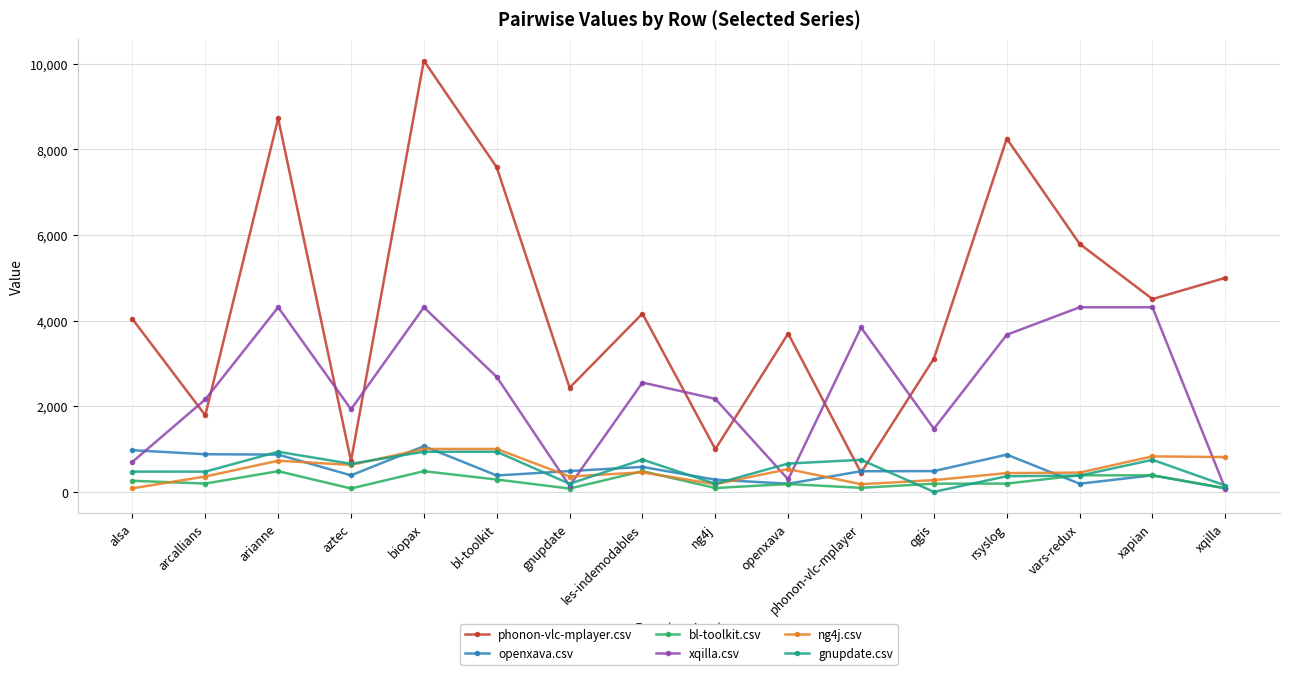

True or false: phonon-vlc-mplayer.csv has a value of 1788.0 at arcallians.

True